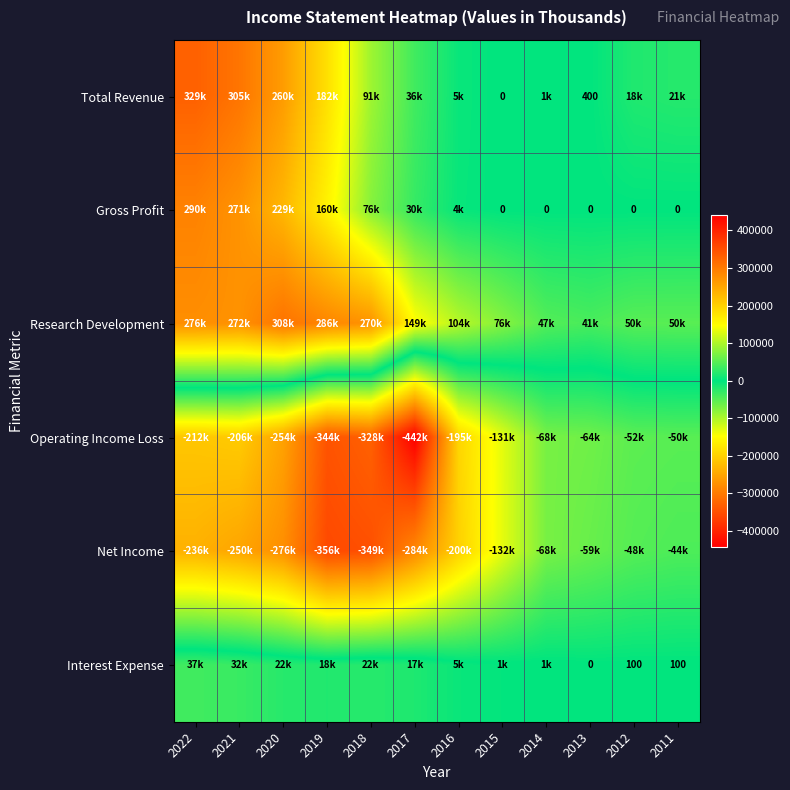

How many values in Interest Expense are above zero?

11